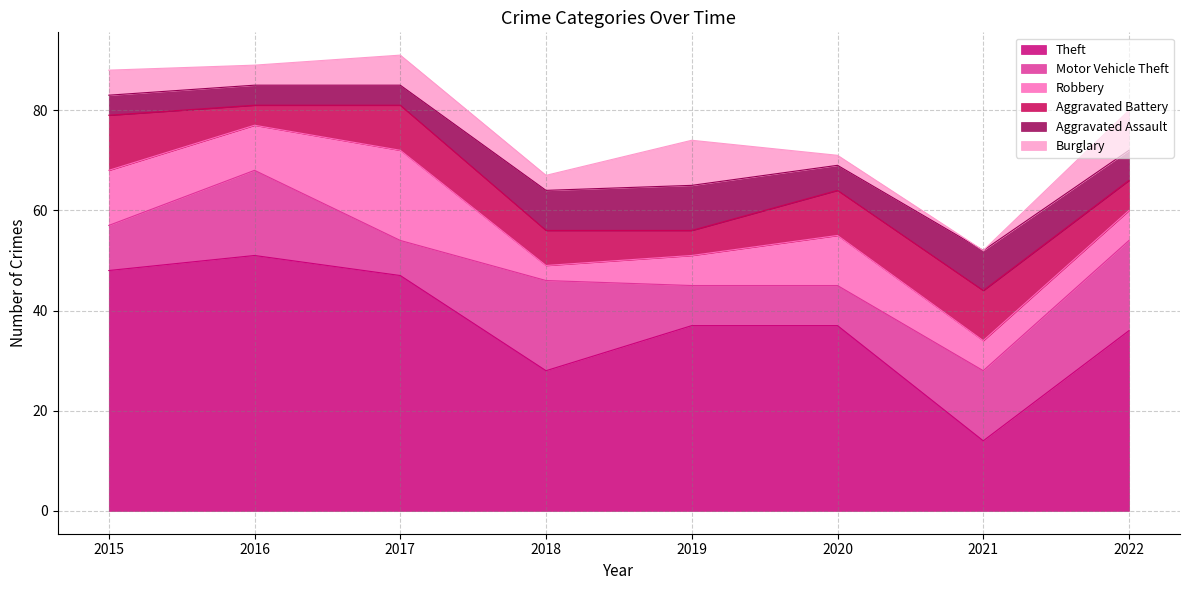

Reading right to left, what are all the values shown in this chart?

Theft: 2022=36	2021=14	2020=37	2019=37	2018=28	2017=47	2016=51	2015=48
Motor Vehicle Theft: 2022=18	2021=14	2020=8	2019=8	2018=18	2017=7	2016=17	2015=9
Robbery: 2022=6	2021=6	2020=10	2019=6	2018=3	2017=18	2016=9	2015=11
Aggravated Battery: 2022=6	2021=10	2020=9	2019=5	2018=7	2017=9	2016=4	2015=11
Aggravated Assault: 2022=6	2021=8	2020=5	2019=9	2018=8	2017=4	2016=4	2015=4
Burglary: 2022=8	2021=0	2020=2	2019=9	2018=3	2017=6	2016=4	2015=5